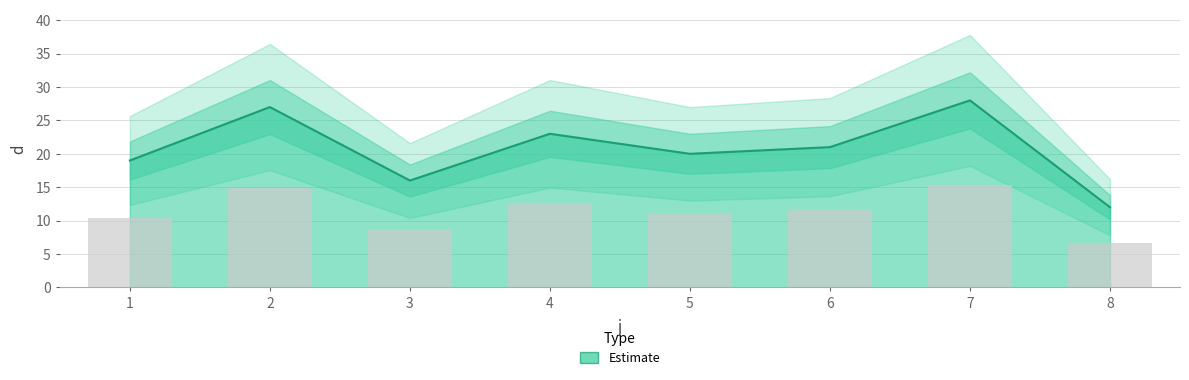

Reading left to right, what are all the values shown in this chart?

1=19	2=27	3=16	4=23	5=20	6=21	7=28	8=12